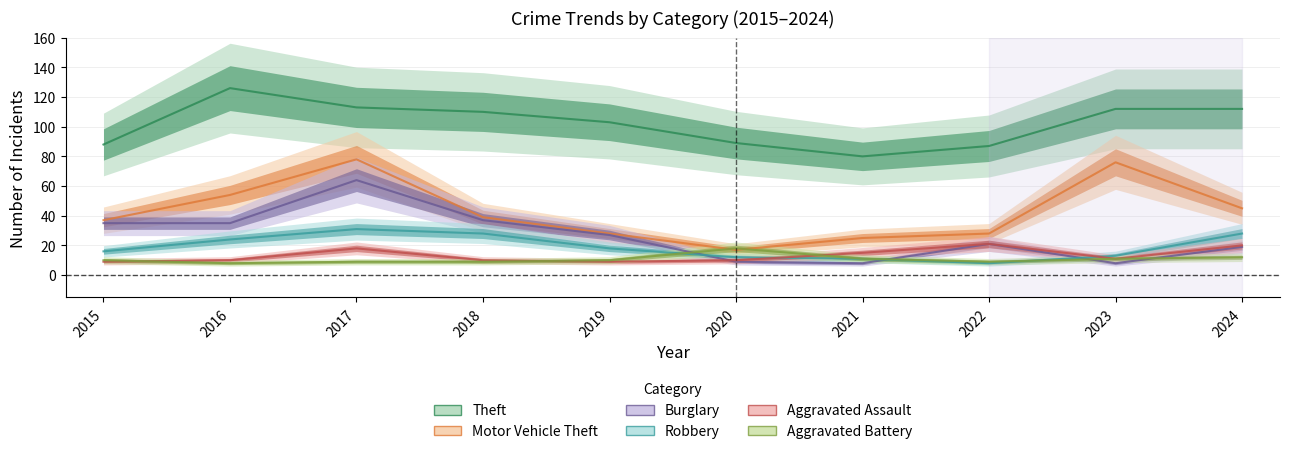

How many lines are shown in the chart?

6